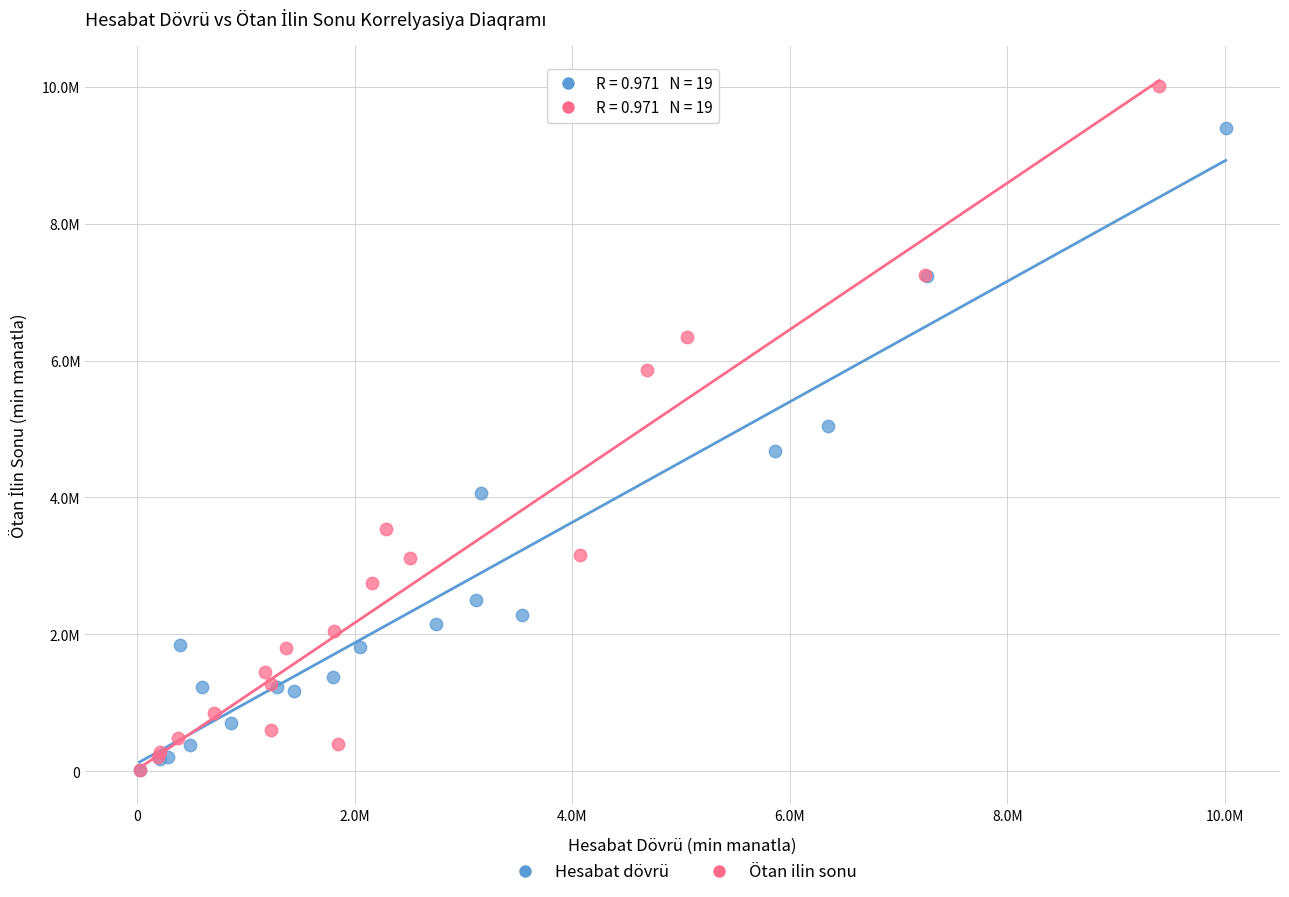

What are all the series names shown in the legend?

Hesabat dövrü, Ötan ilin sonu